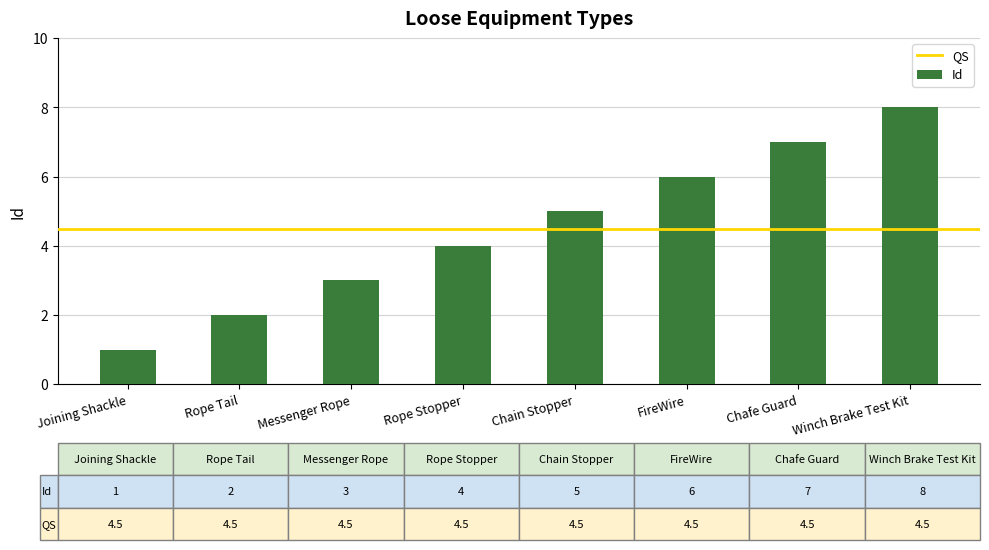

The value at Messenger Rope is 4. True or false?

False